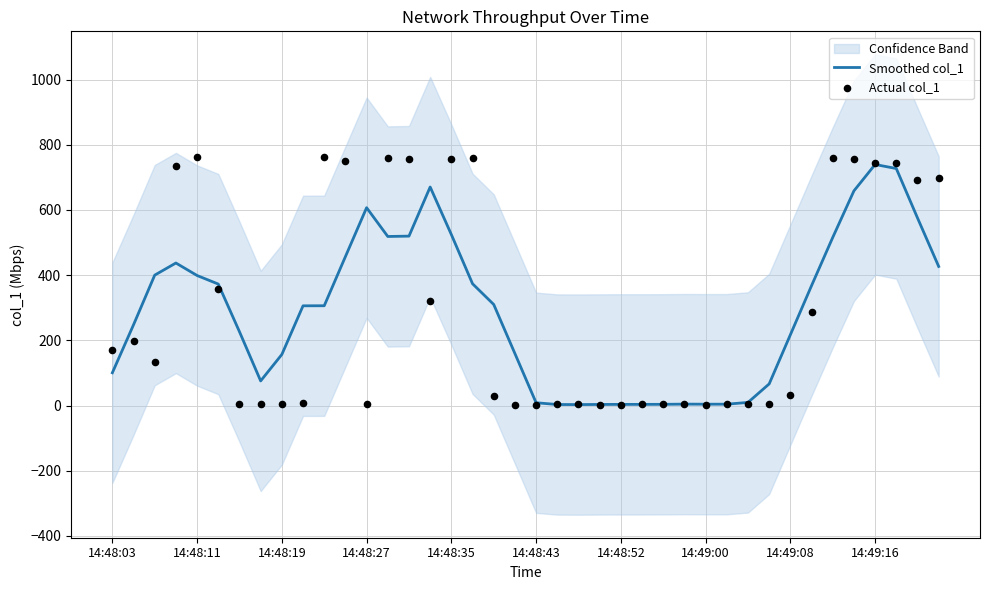

At how many categories does at least one series exceed 451?

16